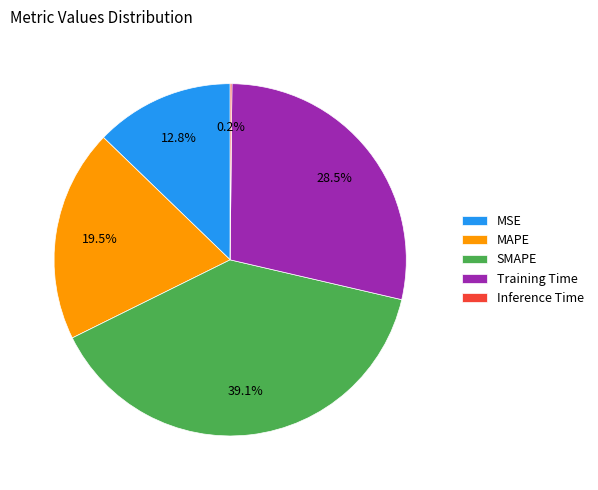

Which category has the biggest portion of the pie?

SMAPE